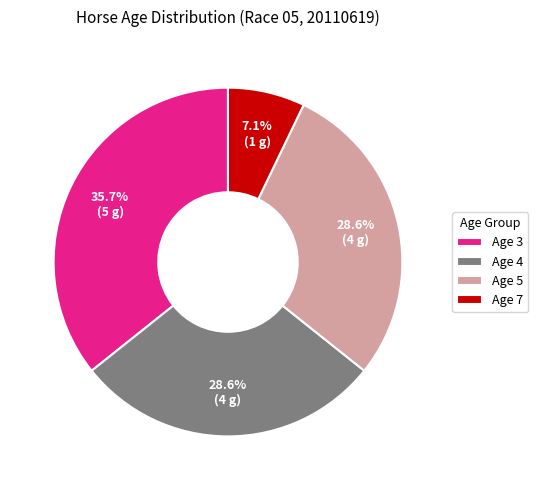

To the nearest percent, what percentage of the pie is Age 7?

7%